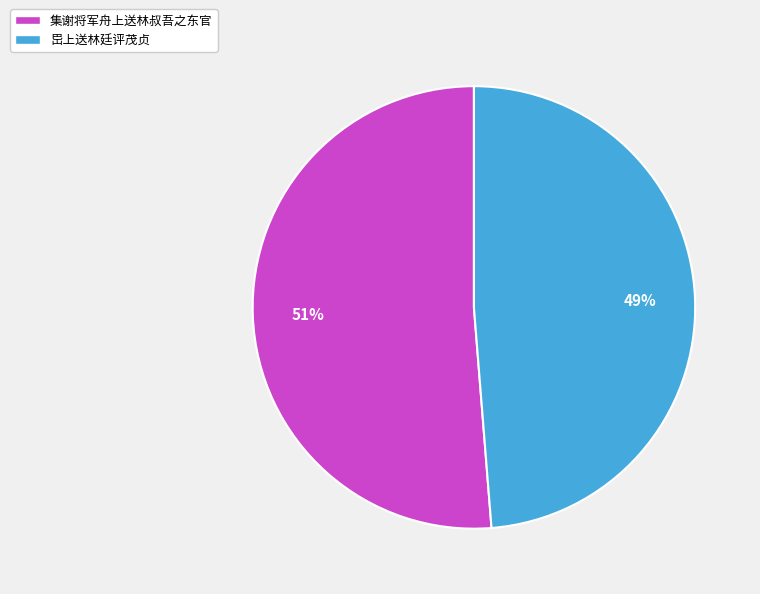

Do 集谢将军舟上送林叔吾之东官 and 岊上送林廷评茂贞 together represent more than half of the pie?

Yes